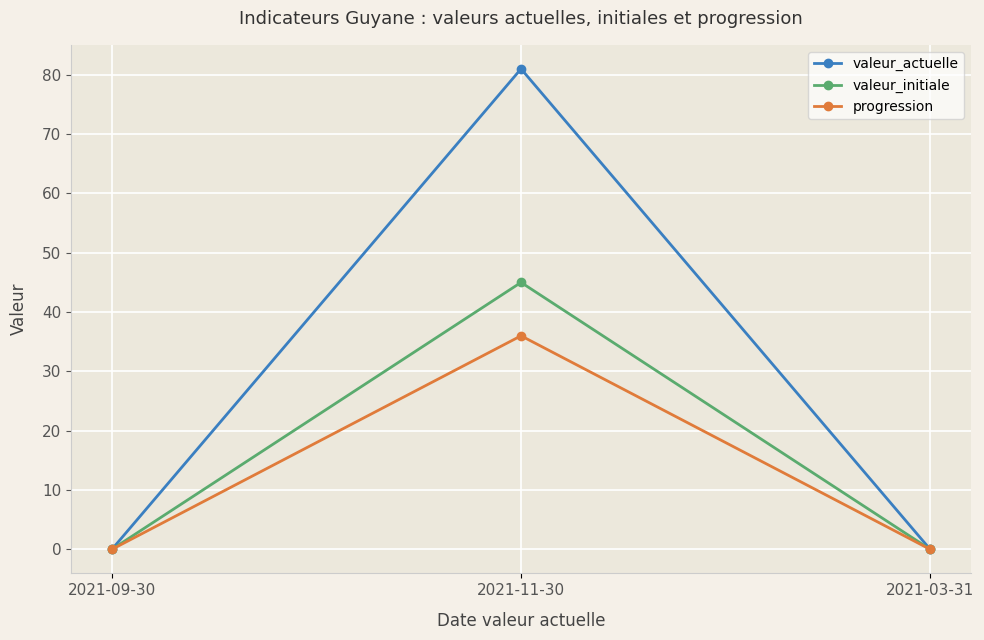

How many lines are shown in the chart?

3